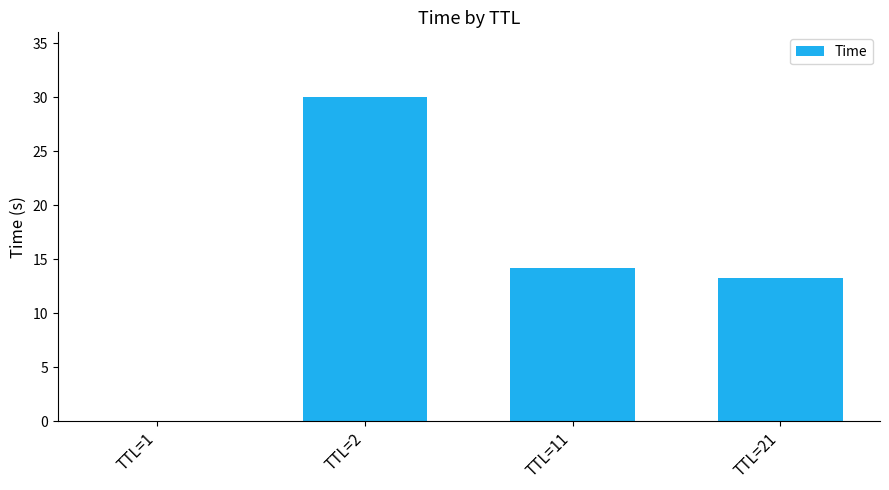

The value at TTL=2 is 42.7. True or false?

False